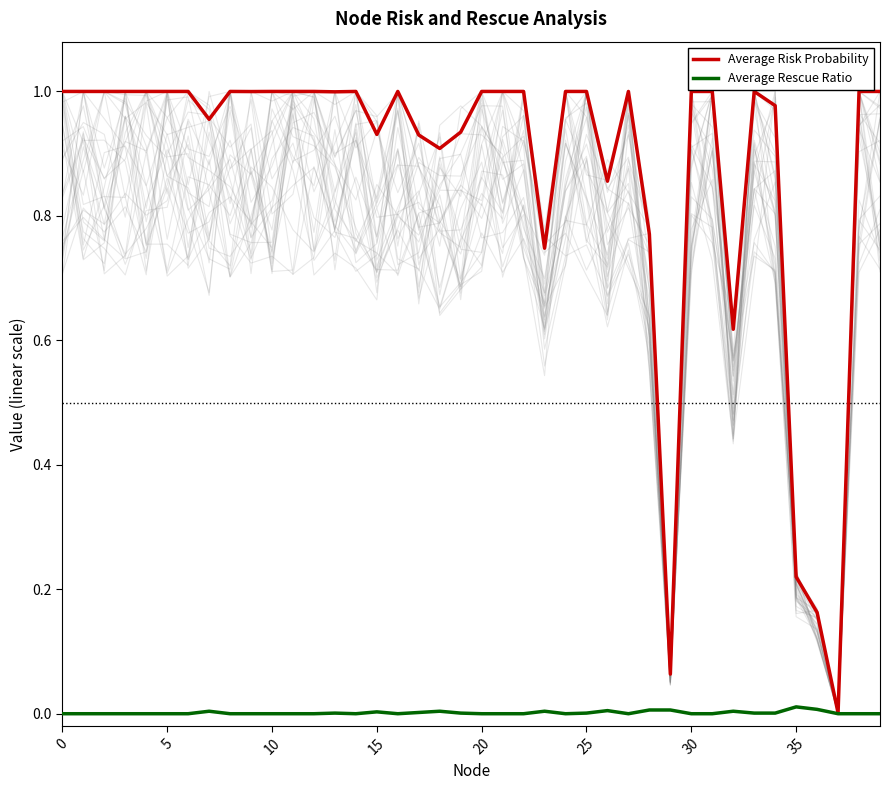

At how many categories does at least one series exceed 0?

40